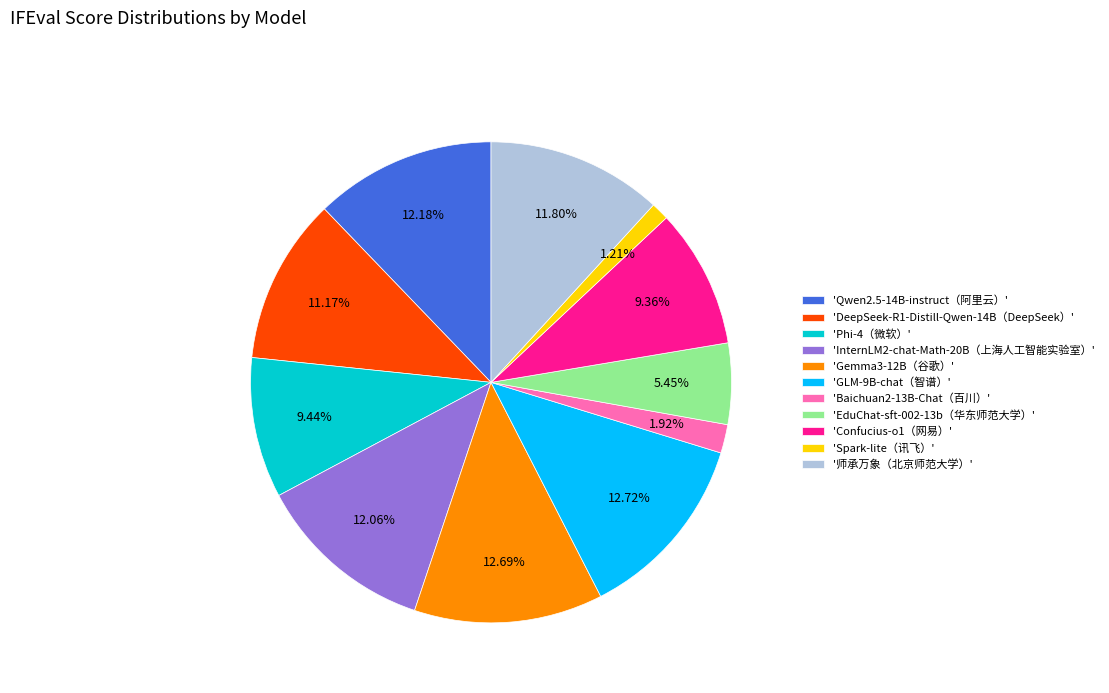

Count the number of slices in the pie.

11